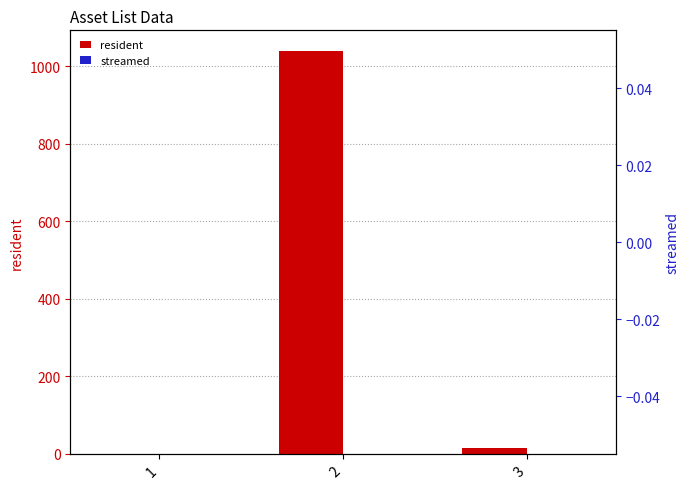

List the labels in order of streamed value, largest first.

1, 2, 3